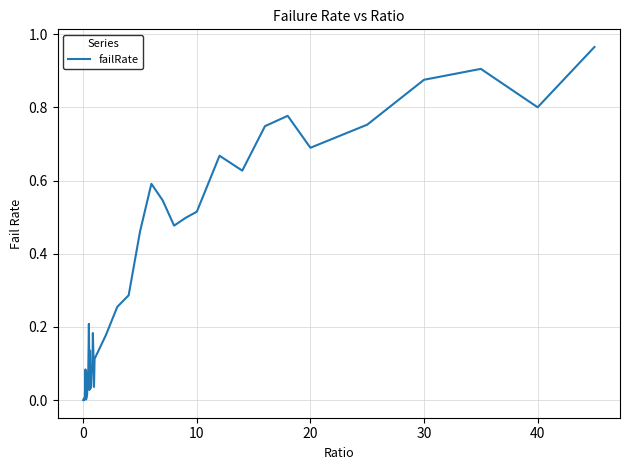

What is the difference between the second highest and second lowest values?

0.9